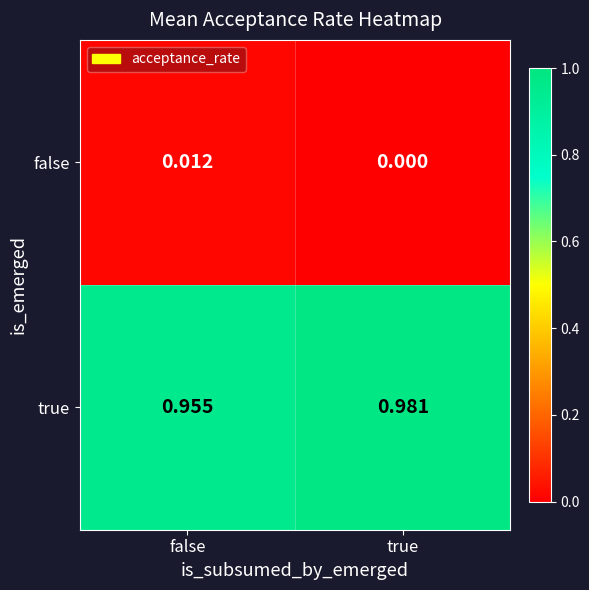

Where is true nearest to the value 0?

false